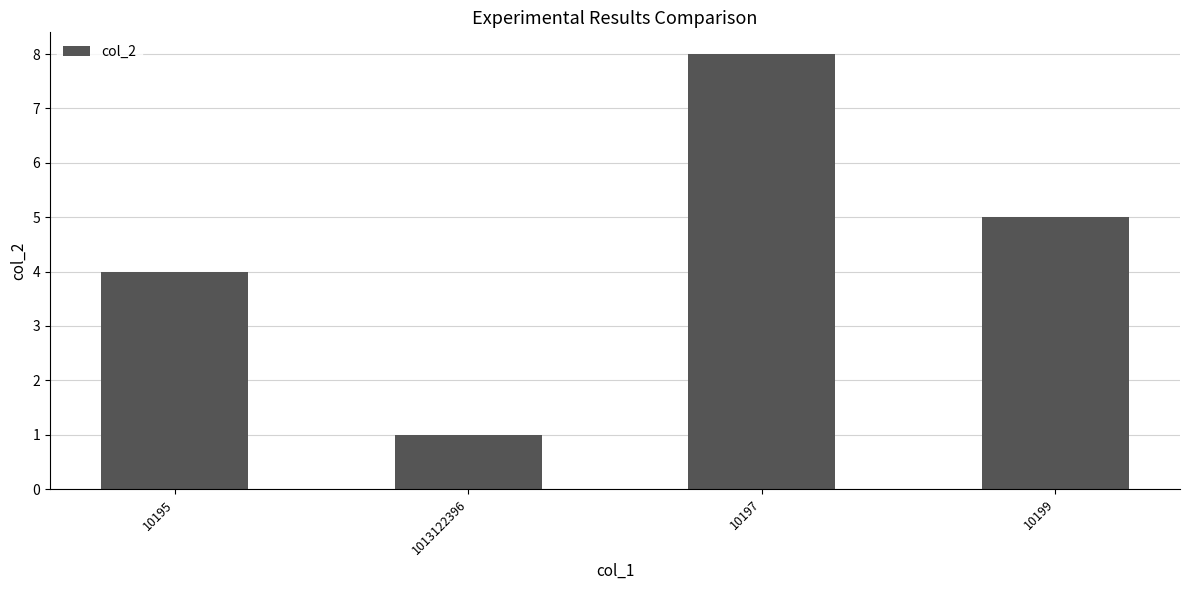

How many data points are less than 5?

2